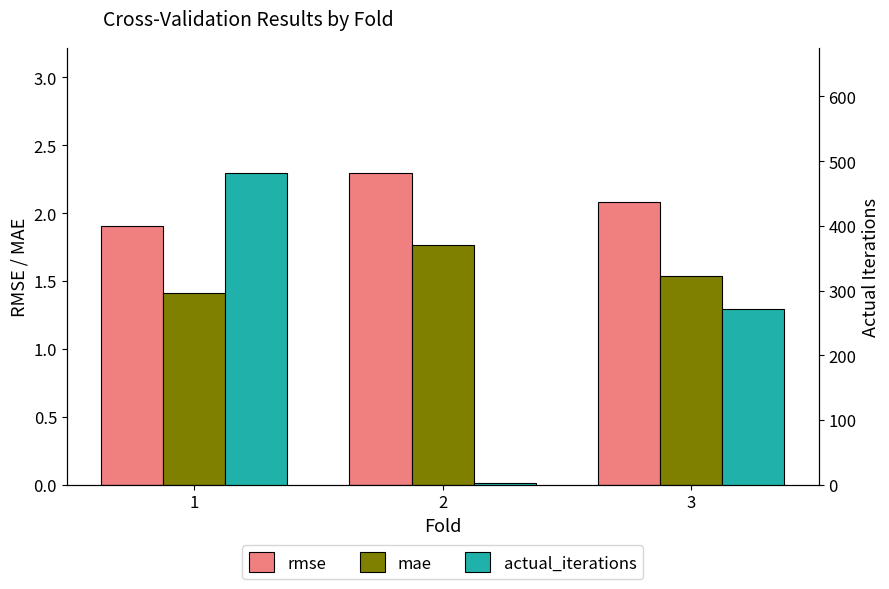

What are all the series names shown in the legend?

rmse, mae, actual_iterations